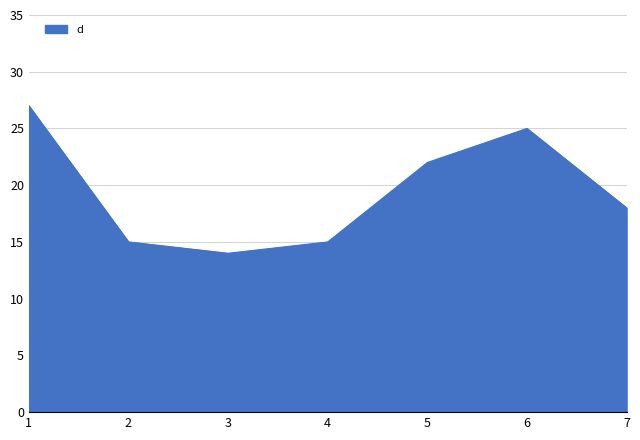

Reading left to right, transcribe all the data shown in this chart.

1=27	2=15	3=14	4=15	5=22	6=25	7=18